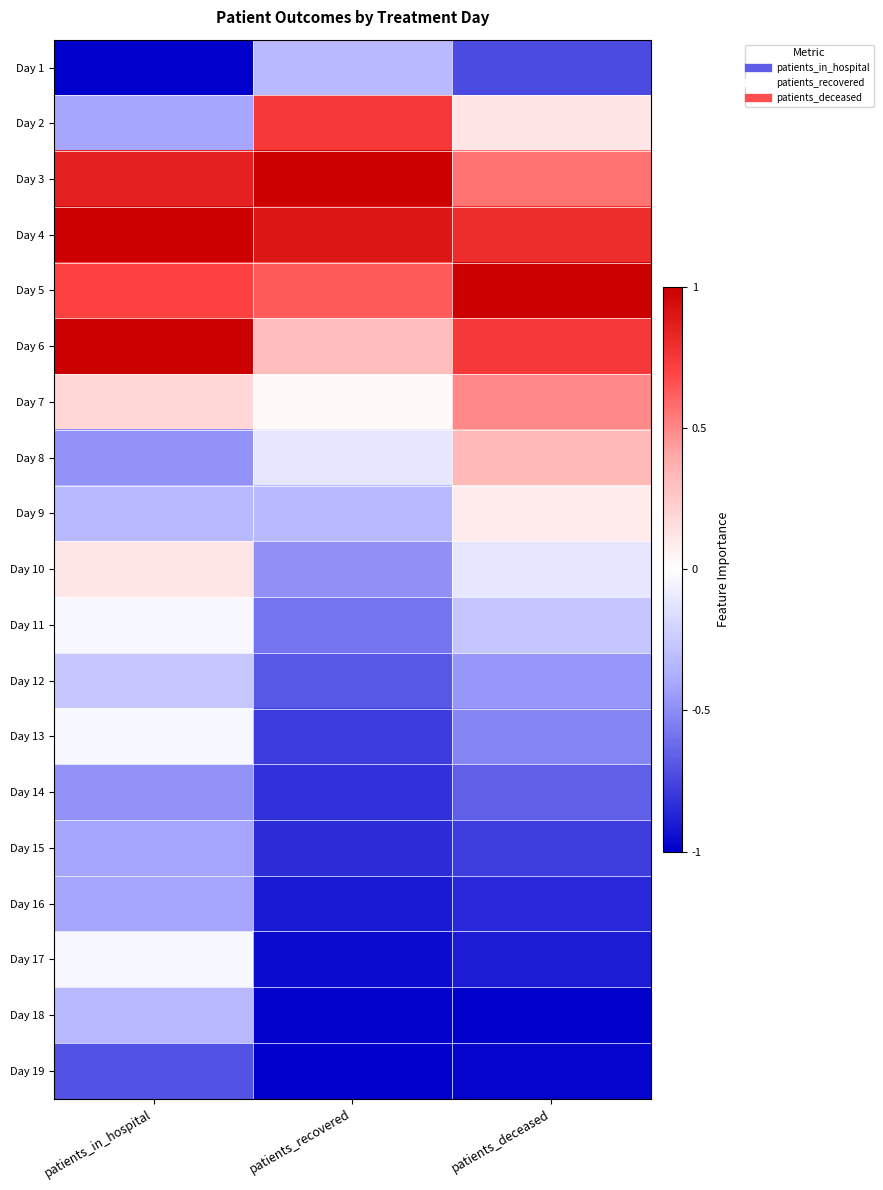

Rank the series by their maximum value, from lowest to highest.

Day 19, Day 14, Day 15, Day 16, Day 18, Day 1, Day 12, Day 11, Day 13, Day 17, Day 9, Day 10, Day 8, Day 7, Day 2, Day 4, Day 6, Day 5, Day 3